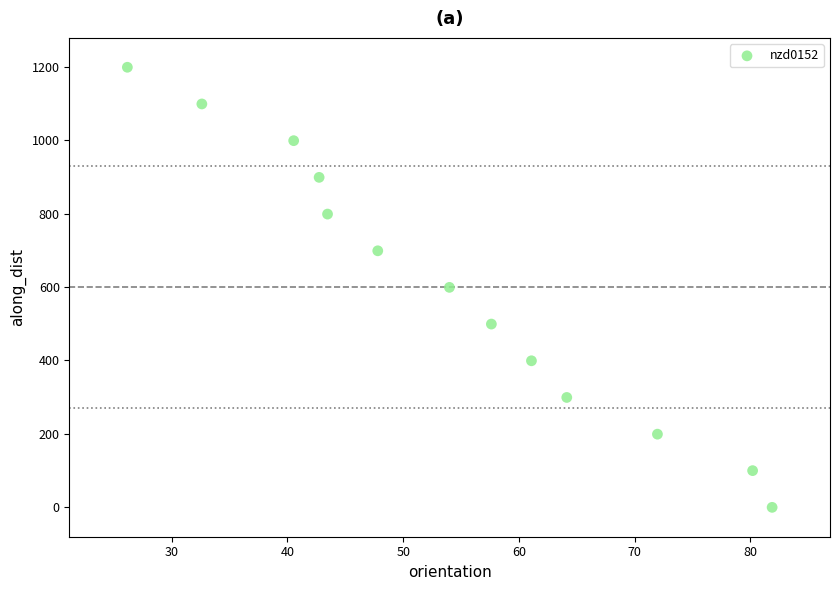

What is the range of Y values (max minus min)?

1198.6